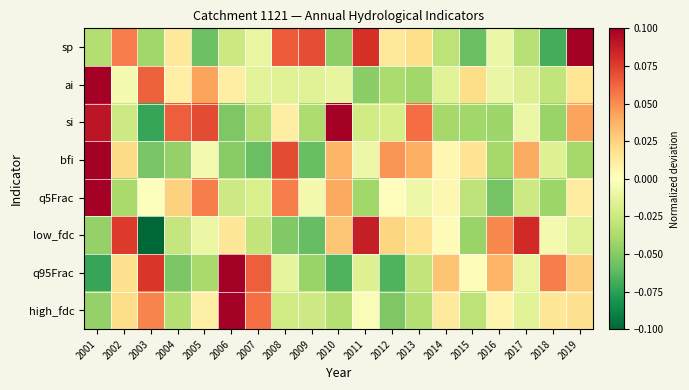

Reading left to right, extract all data points from this chart.

sp: 2001=-0.0	2002=0.1	2003=-0.0	2004=0.0	2005=-0.1	2006=-0.0	2007=-0.0	2008=0.1	2009=0.1	2010=-0.0	2011=0.1	2012=0.0	2013=0.0	2014=-0.0	2015=-0.1	2016=-0.0	2017=-0.0	2018=-0.1	2019=0.1
ai: 2001=0.1	2002=-0.0	2003=0.1	2004=0.0	2005=0.0	2006=0.0	2007=-0.0	2008=-0.0	2009=-0.0	2010=-0.0	2011=-0.0	2012=-0.0	2013=-0.0	2014=-0.0	2015=0.0	2016=-0.0	2017=-0.0	2018=-0.0	2019=0.0
si: 2001=0.1	2002=-0.0	2003=-0.1	2004=0.1	2005=0.1	2006=-0.1	2007=-0.0	2008=0.0	2009=-0.0	2010=0.1	2011=-0.0	2012=-0.0	2013=0.1	2014=-0.0	2015=-0.0	2016=-0.0	2017=-0.0	2018=-0.0	2019=0.0
bfi: 2001=0.1	2002=0.0	2003=-0.1	2004=-0.0	2005=-0.0	2006=-0.0	2007=-0.1	2008=0.1	2009=-0.1	2010=0.0	2011=-0.0	2012=0.0	2013=0.0	2014=0.0	2015=0.0	2016=-0.0	2017=0.0	2018=-0.0	2019=-0.0
q5Frac: 2001=0.1	2002=-0.0	2003=-0.0	2004=0.0	2005=0.1	2006=-0.0	2007=-0.0	2008=0.1	2009=-0.0	2010=0.0	2011=-0.0	2012=0.0	2013=-0.0	2014=0.0	2015=-0.0	2016=-0.1	2017=-0.0	2018=-0.0	2019=0.0
low_fdc: 2001=-0.0	2002=0.1	2003=-0.1	2004=-0.0	2005=-0.0	2006=0.0	2007=-0.0	2008=-0.1	2009=-0.1	2010=0.0	2011=0.1	2012=0.0	2013=0.0	2014=0.0	2015=-0.0	2016=0.1	2017=0.1	2018=-0.0	2019=-0.0
q95Frac: 2001=-0.1	2002=0.0	2003=0.1	2004=-0.1	2005=-0.0	2006=0.1	2007=0.1	2008=-0.0	2009=-0.0	2010=-0.1	2011=-0.0	2012=-0.1	2013=-0.0	2014=0.0	2015=-0.0	2016=0.0	2017=-0.0	2018=0.1	2019=0.0
high_fdc: 2001=-0.0	2002=0.0	2003=0.1	2004=-0.0	2005=0.0	2006=0.1	2007=0.1	2008=-0.0	2009=-0.0	2010=-0.0	2011=-0.0	2012=-0.1	2013=-0.0	2014=0.0	2015=-0.0	2016=0.0	2017=-0.0	2018=0.0	2019=0.0